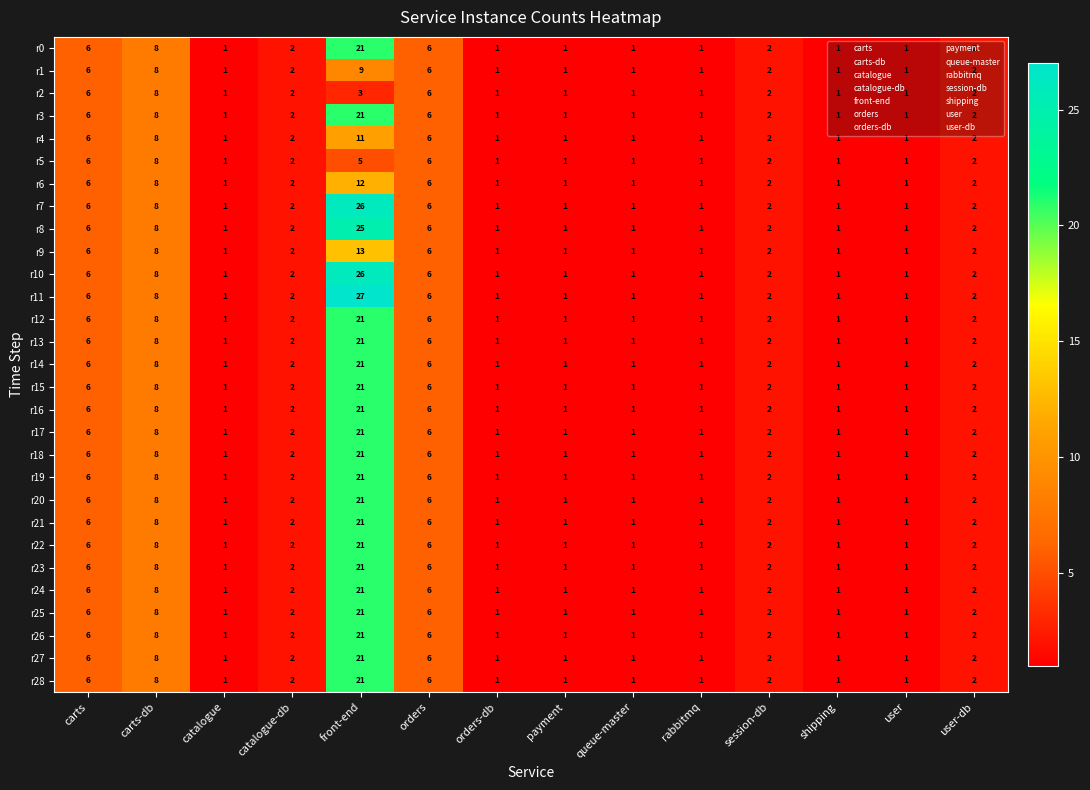

What is the difference between the maximum and second lowest values in the r8 series?

24